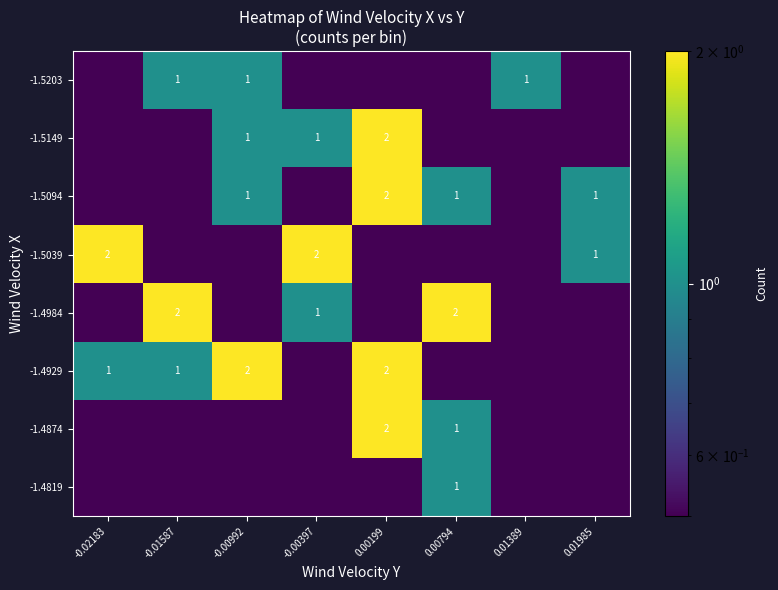

Is it true that -1.4984 equals 2.0 at -0.01587?

True